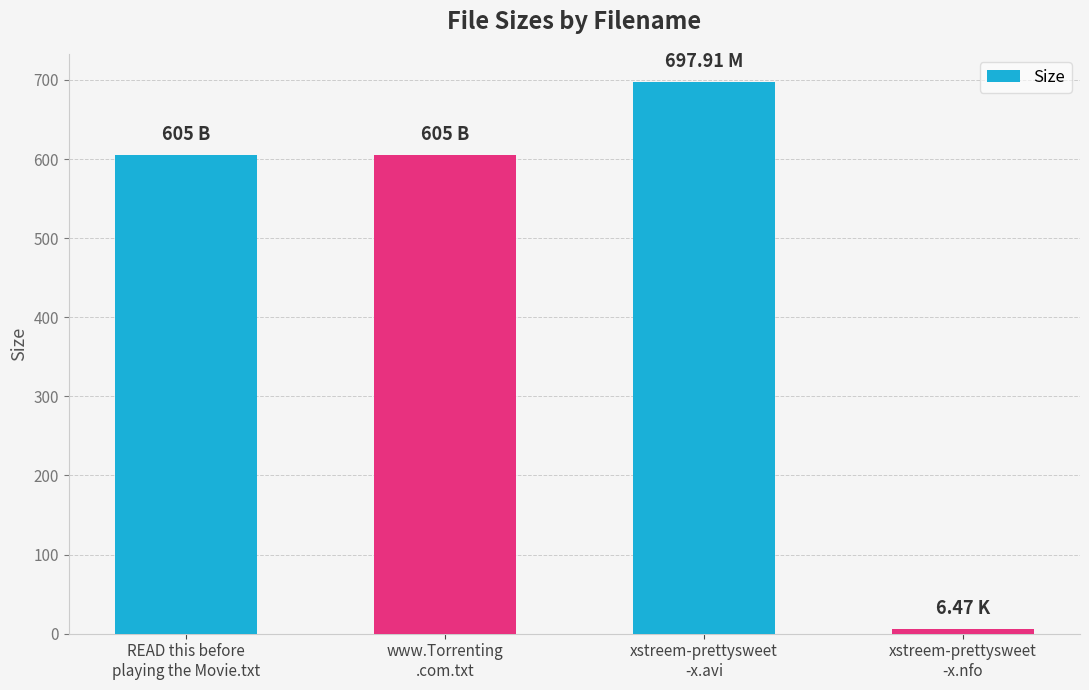

What is the smallest value displayed?

6.5